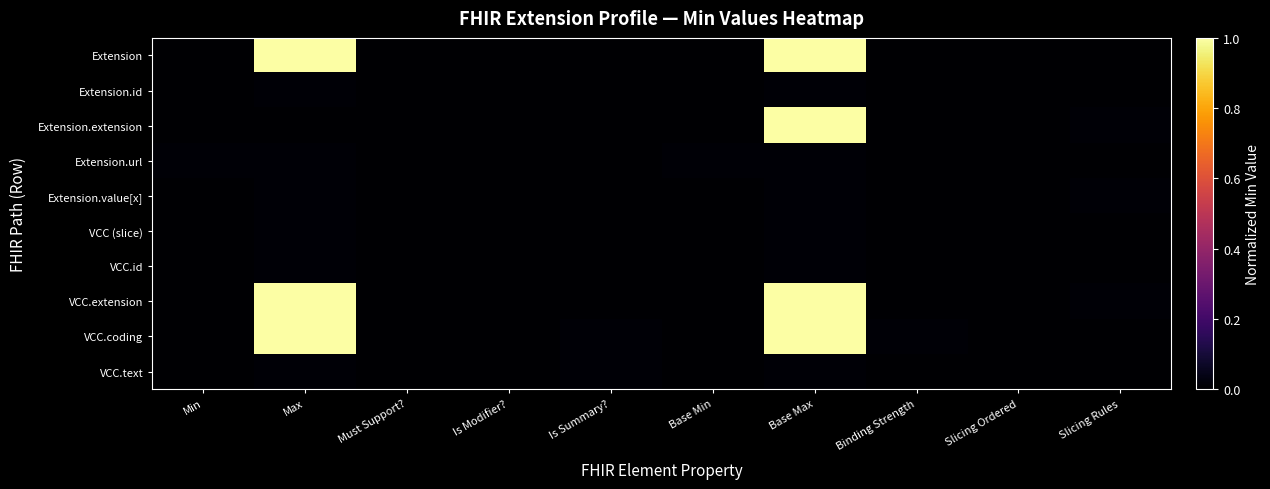

At which category is the sum across all series the highest?

Base Max